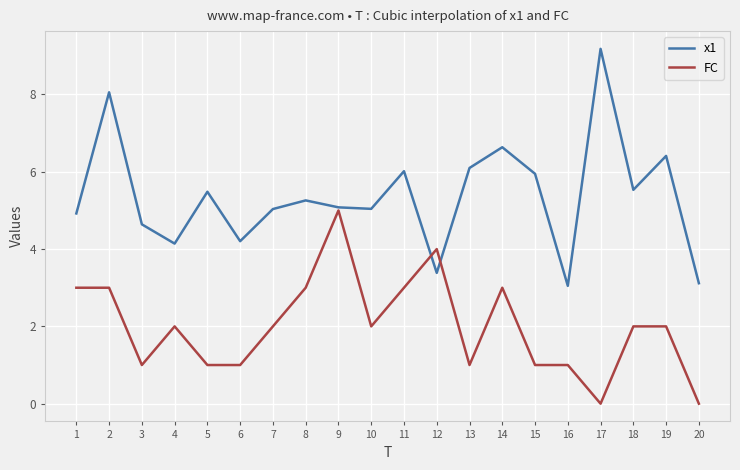

Is it true that x1 equals 2.2 at 7?

False